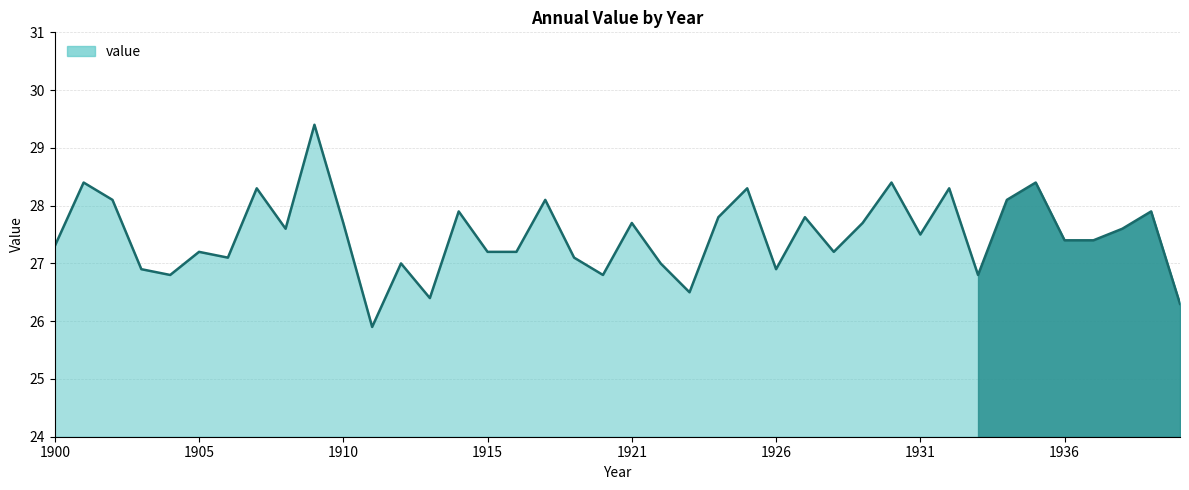

True or false: the data has more than 0 interior local peaks.

True